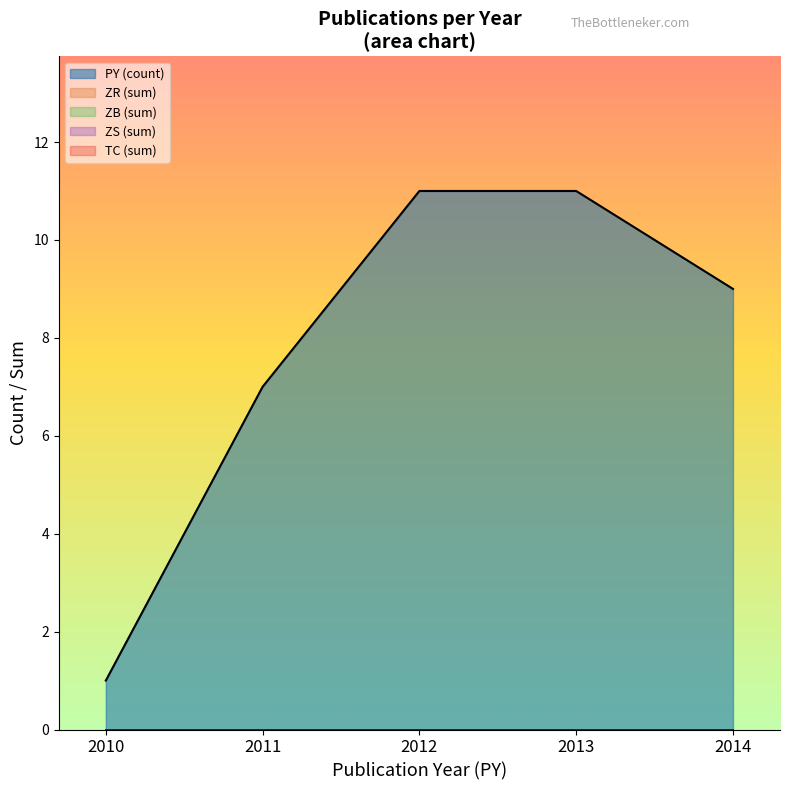

What is the total value across all series at 2013?

11